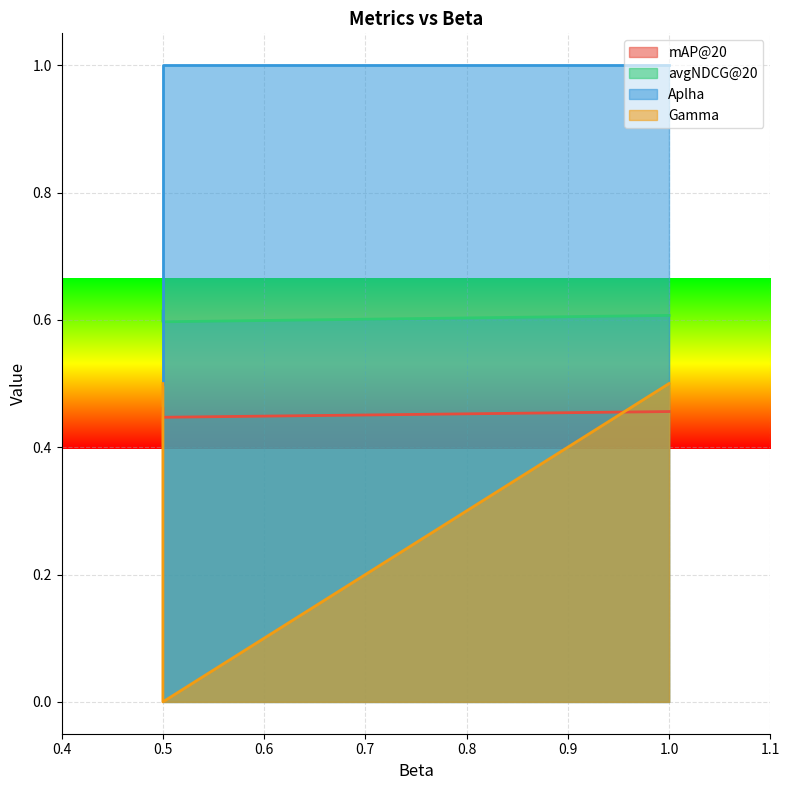

Reading left to right, what are all the values shown in this chart?

mAP@20: 1.0=0.5	0.5=0.5	0.5=0.4
avgNDCG@20: 1.0=0.6	0.5=0.6	0.5=0.6
Aplha: 1.0=1.0	0.5=0.5	0.5=1.0
Gamma: 1.0=0.5	0.5=0.5	0.5=0.0